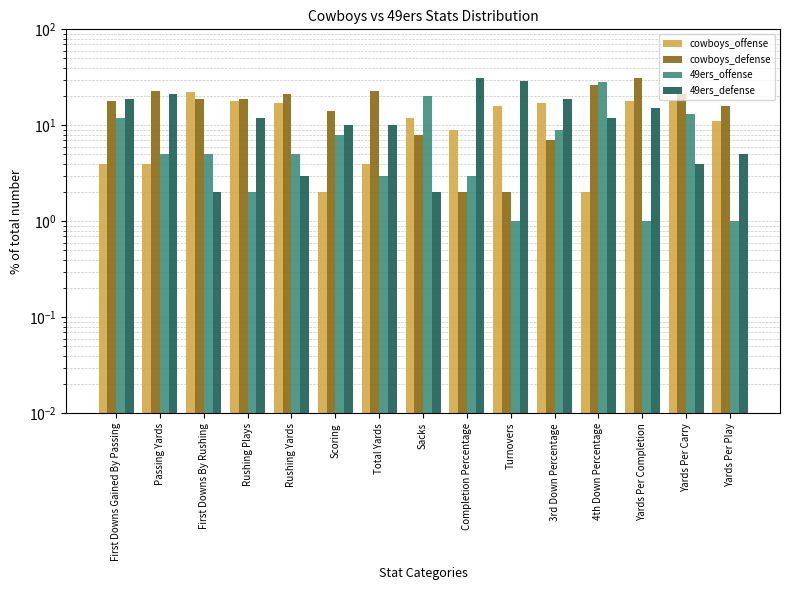

At which category does the chart reach its peak across all series?

Yards Per Completion